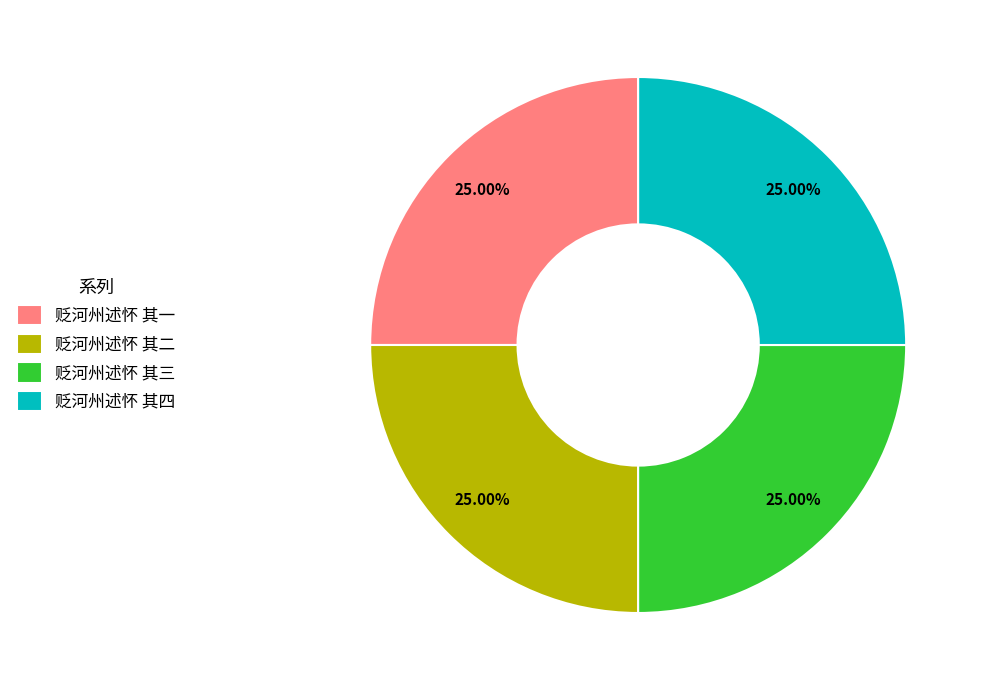

Does 贬河州述怀 其二 account for over 50% of the chart?

No